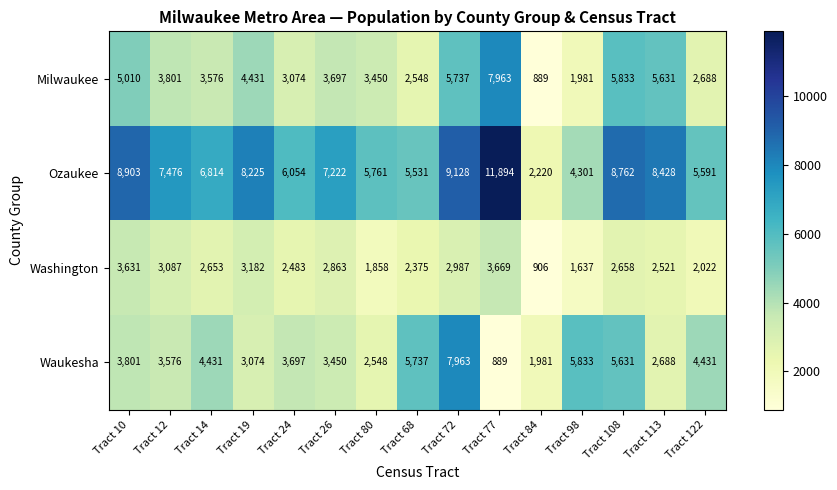

What is the sum of all Milwaukee values?

60309